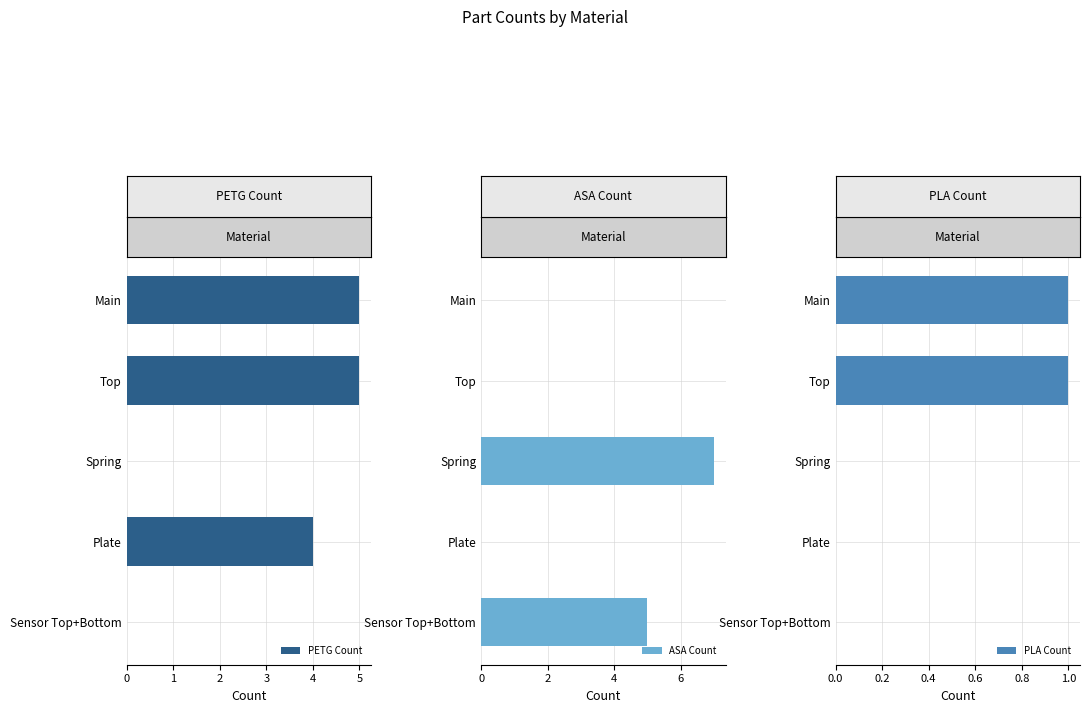

What is the sum of the ASA Count values at 2 and 0?

7